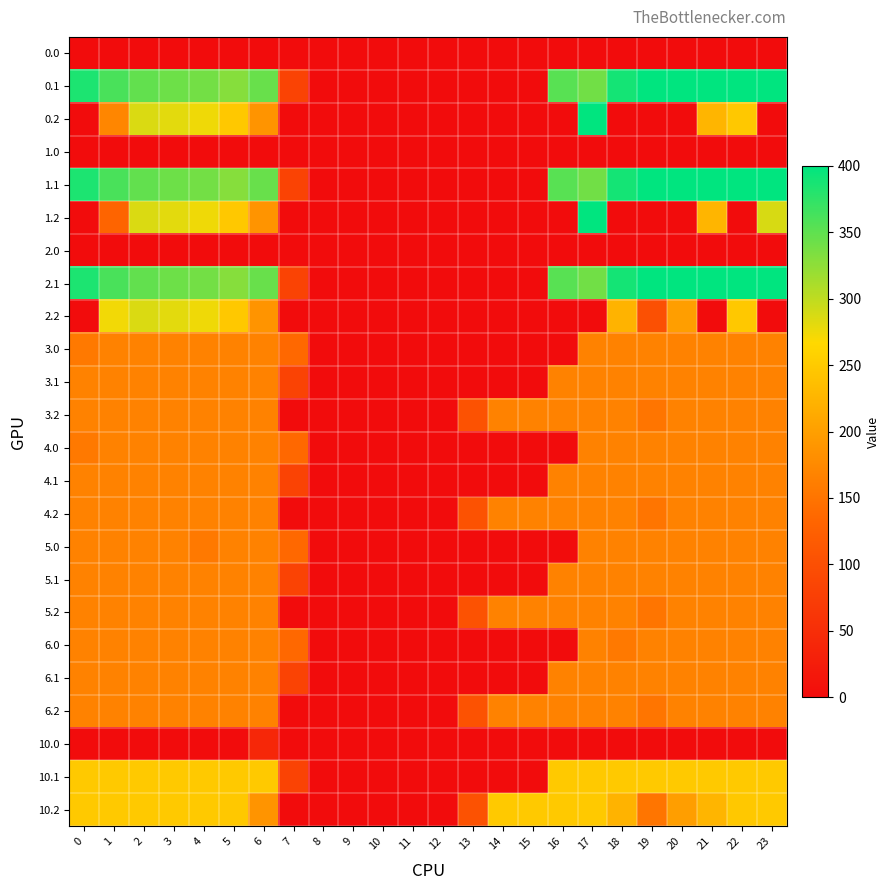

At how many categories does at least one series exceed 18?

19